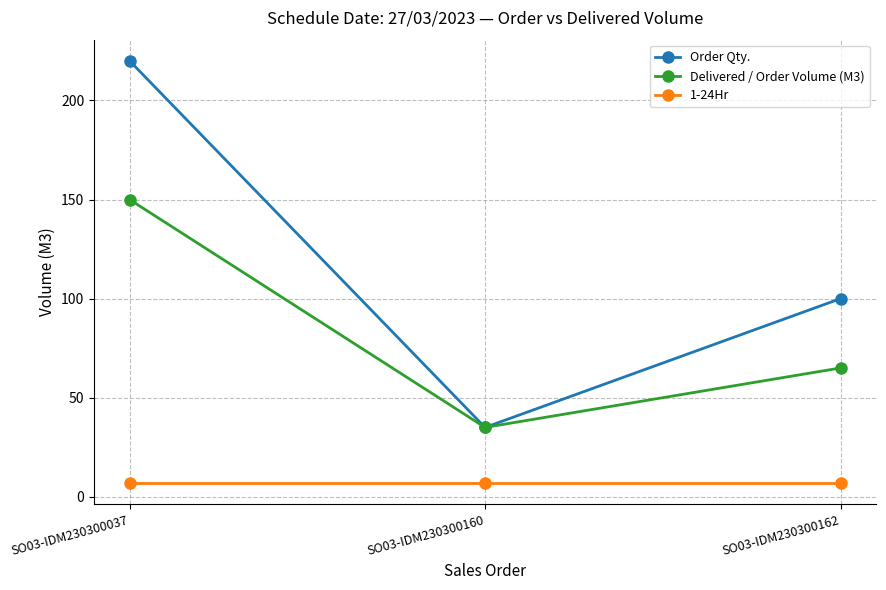

What is the minimum value for 1-24Hr?

7